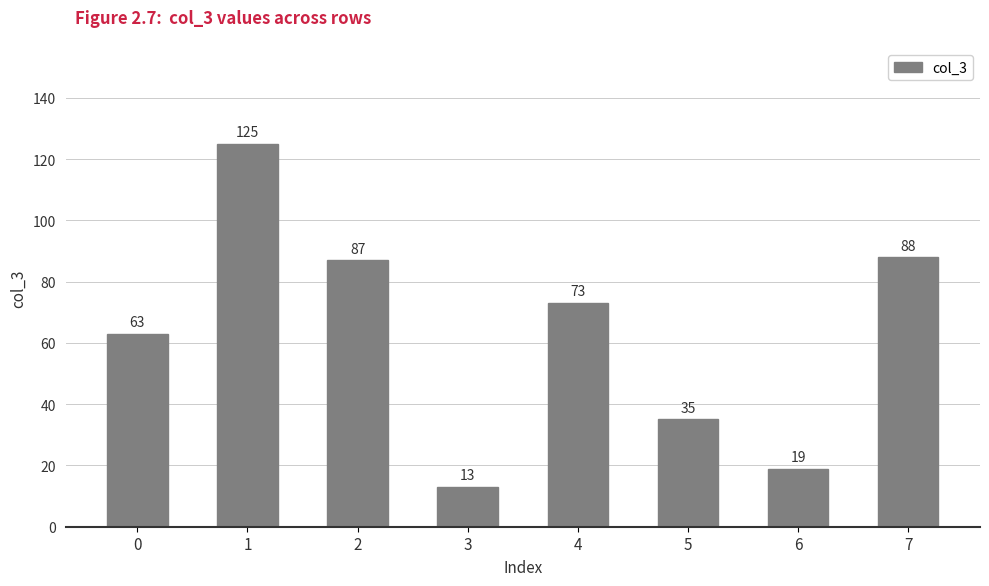

At which label is the value closest to 69?

4